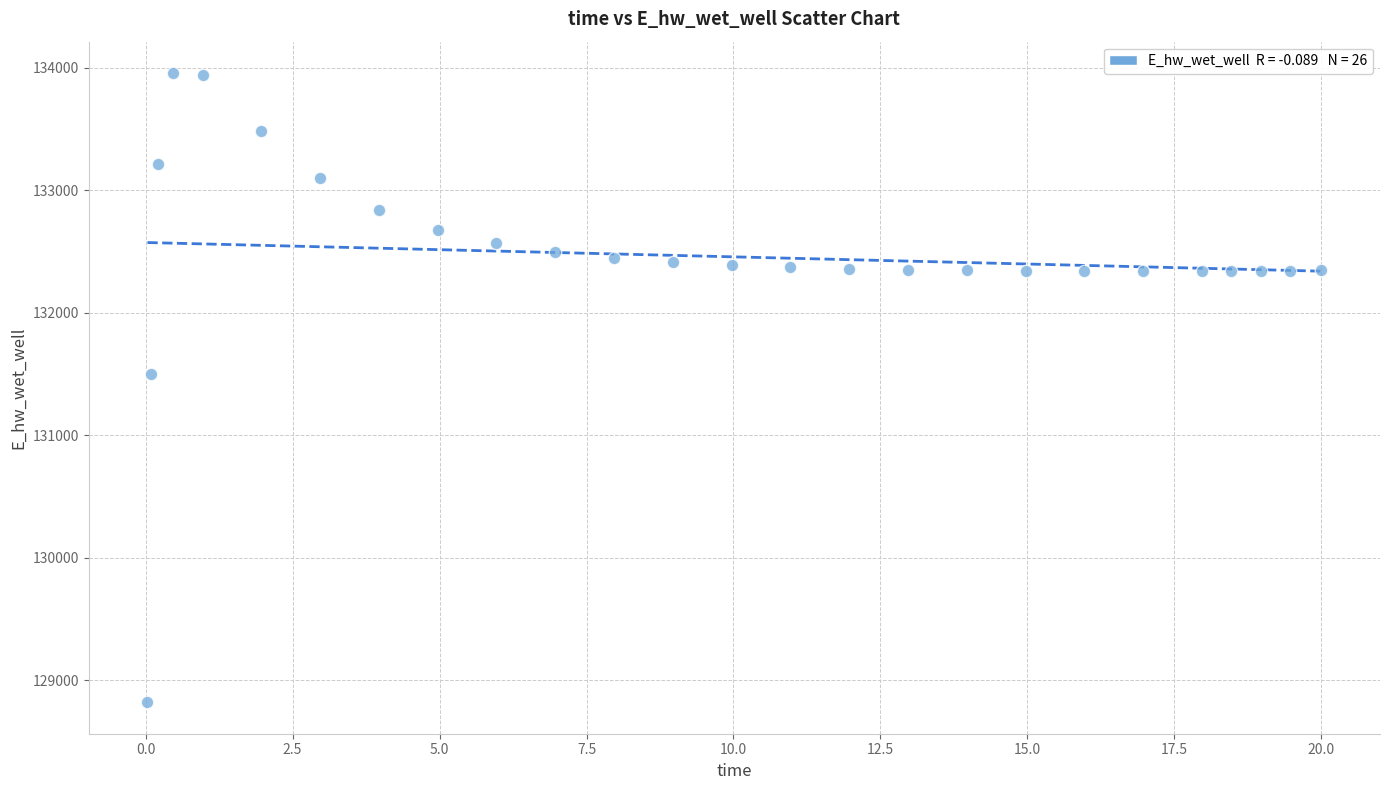

What is the range of Y values (max minus min)?

5135.3